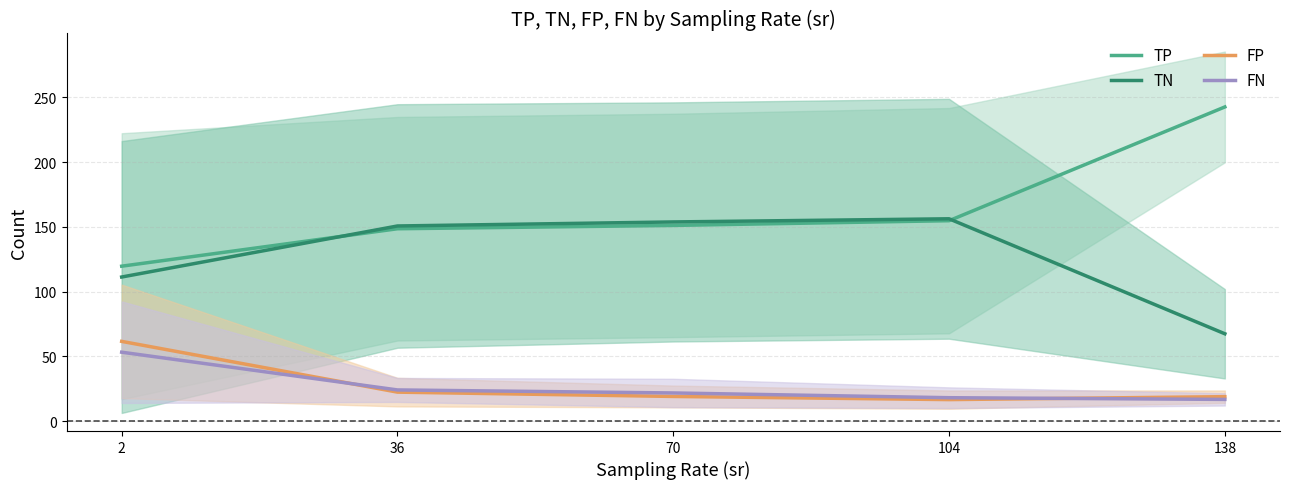

What is the minimum value for TP?

119.7